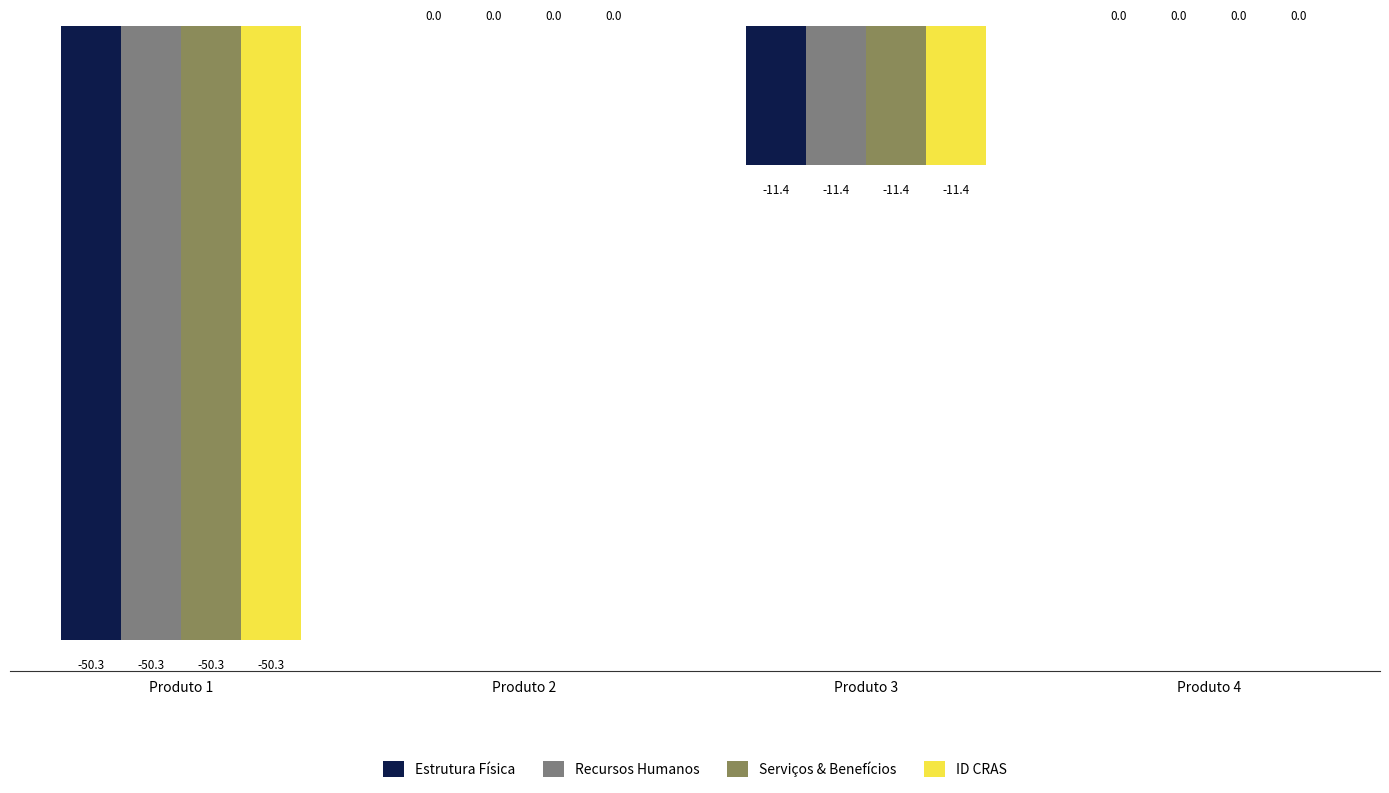

The ID CRAS series shows 34.1 at Produto 2. True or false?

False